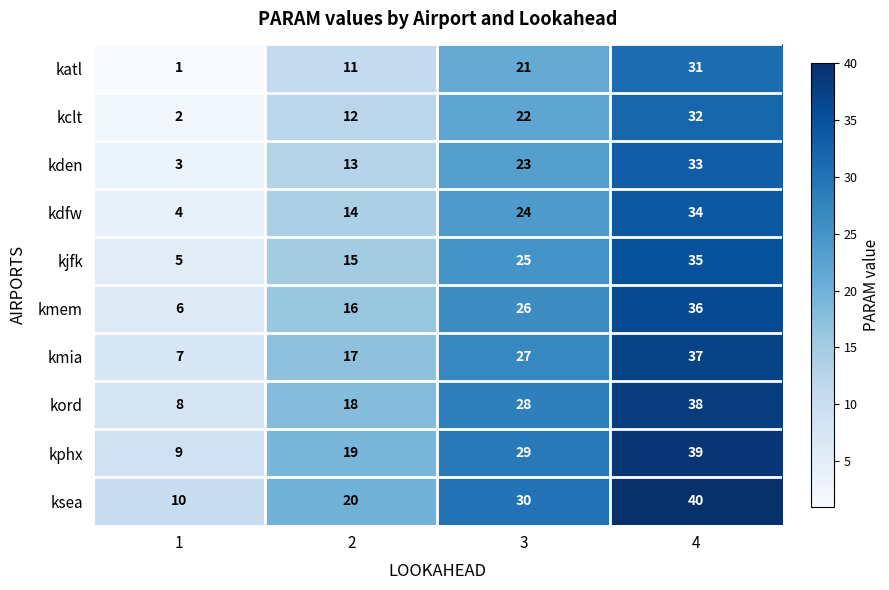

What is the approximate value of ksea at 4, to the nearest 5?

40